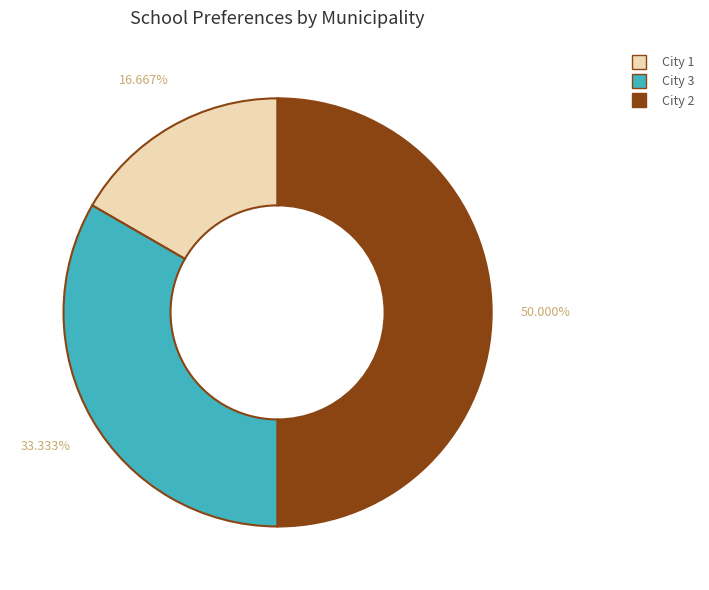

True or false: City 2 accounts for 50% of the total.

True